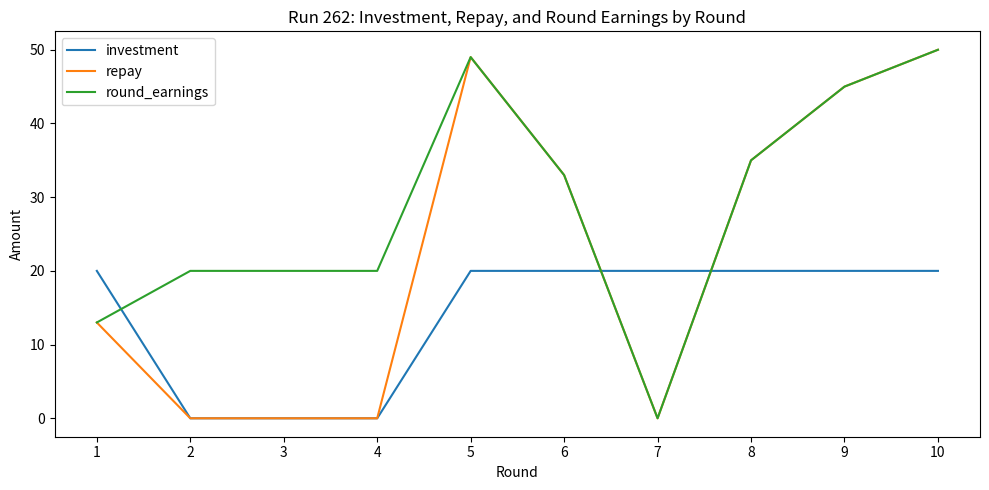

Reading left to right, extract all data points from this chart.

investment: 1=20	2=0	3=0	4=0	5=20	6=20	7=20	8=20	9=20	10=20
repay: 1=13	2=0	3=0	4=0	5=49	6=33	7=0	8=35	9=45	10=50
round_earnings: 1=13	2=20	3=20	4=20	5=49	6=33	7=0	8=35	9=45	10=50